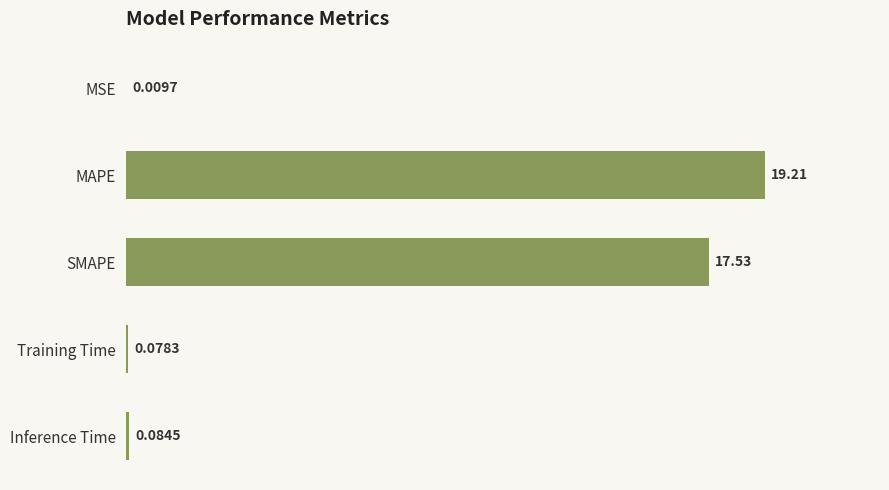

What is the average value?

7.4